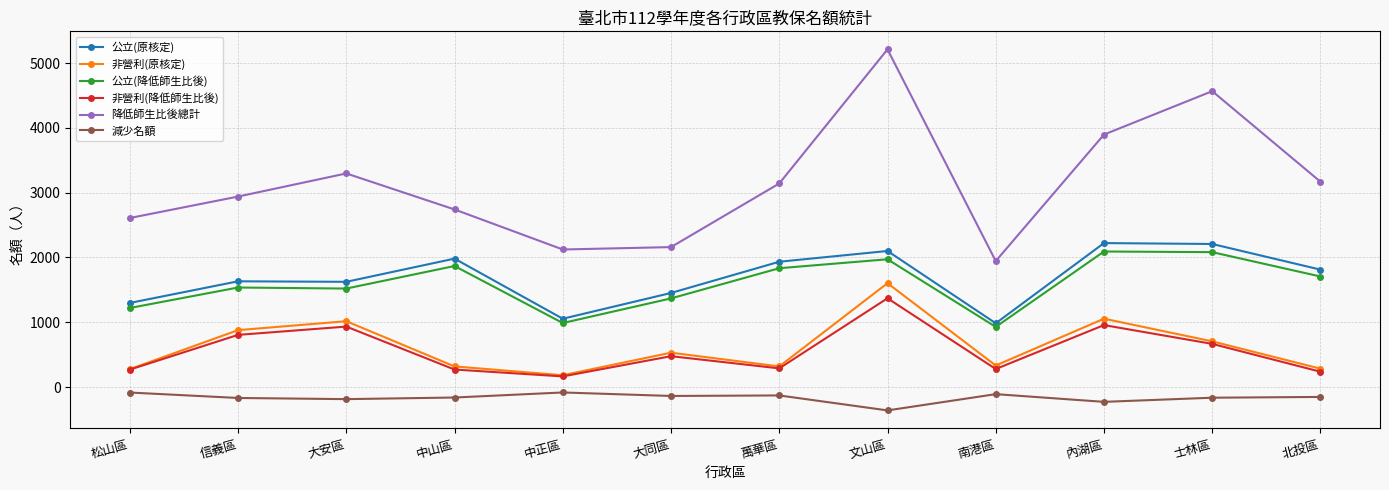

Which series changed the most between 信義區 and 北投區?

非營利(原核定)